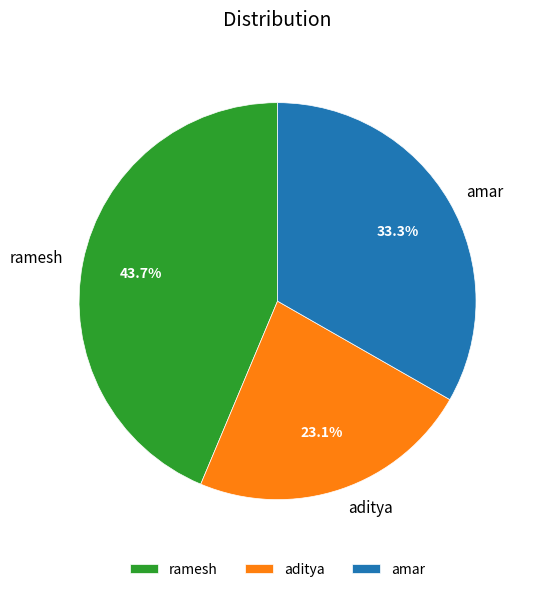

Is amar the majority of the pie?

No